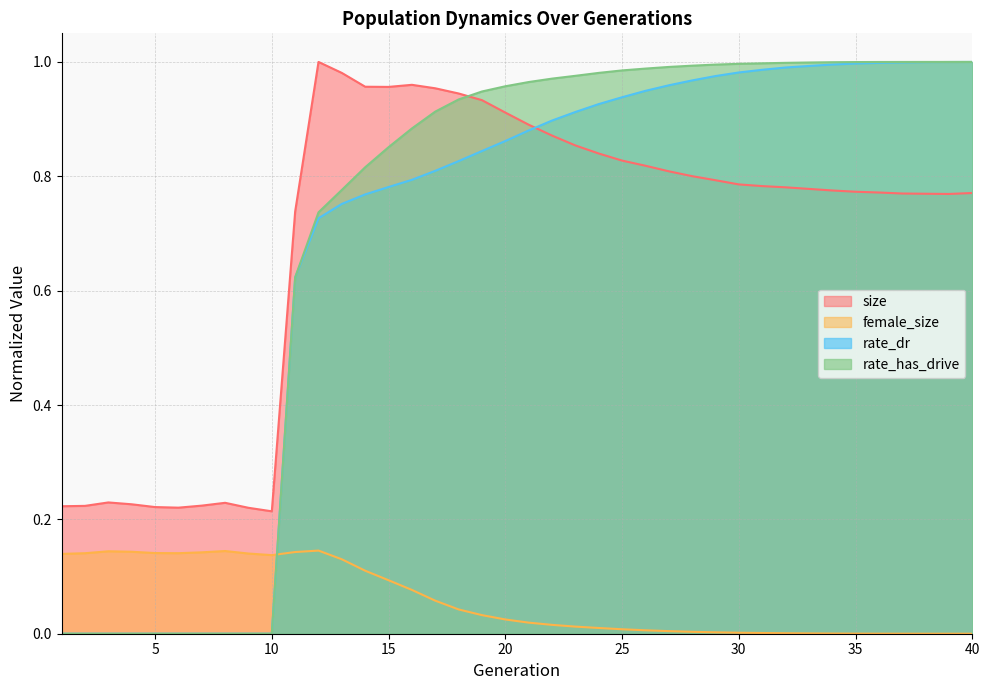

Between 4 and 24, which series saw the biggest shift?

rate_has_drive